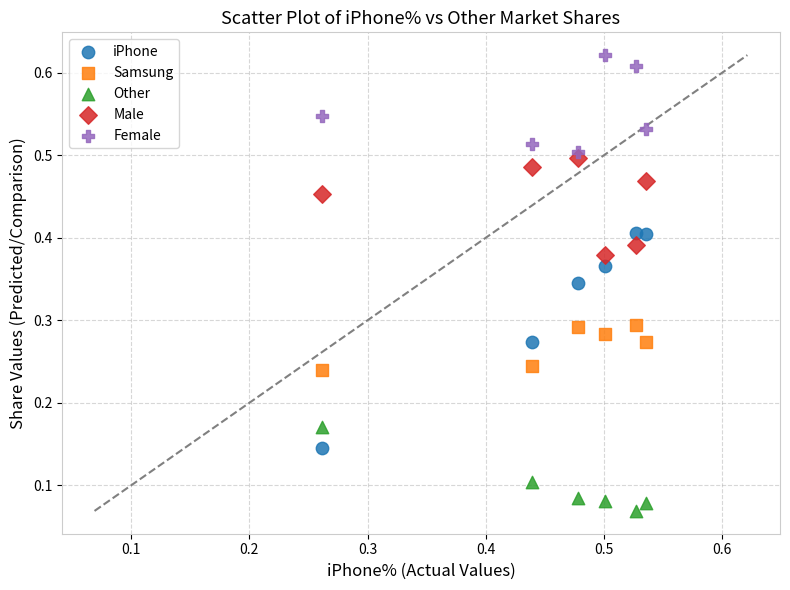

Which series has the largest Y range (max minus min)?

iPhone